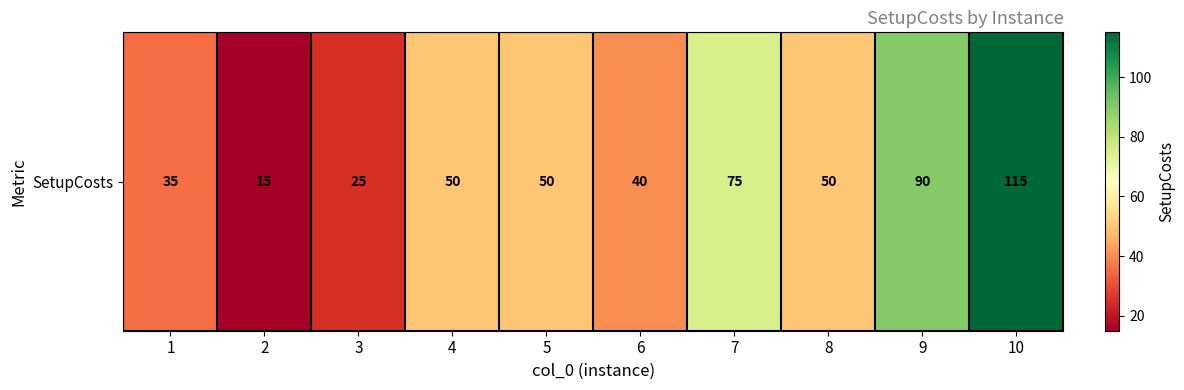

Reading left to right, what are all the values shown in this chart?

35	15	25	50	50	40	75	50	90	115